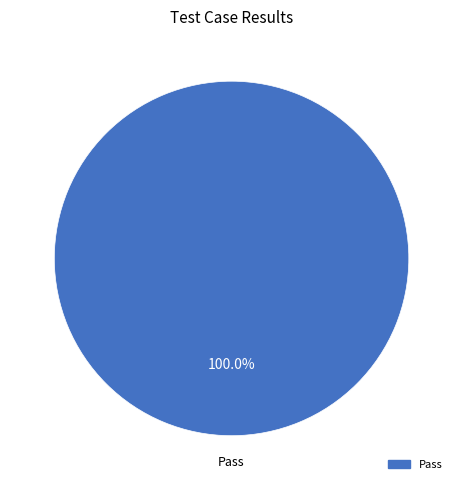

Is there any slice that represents more than half of the pie?

Yes